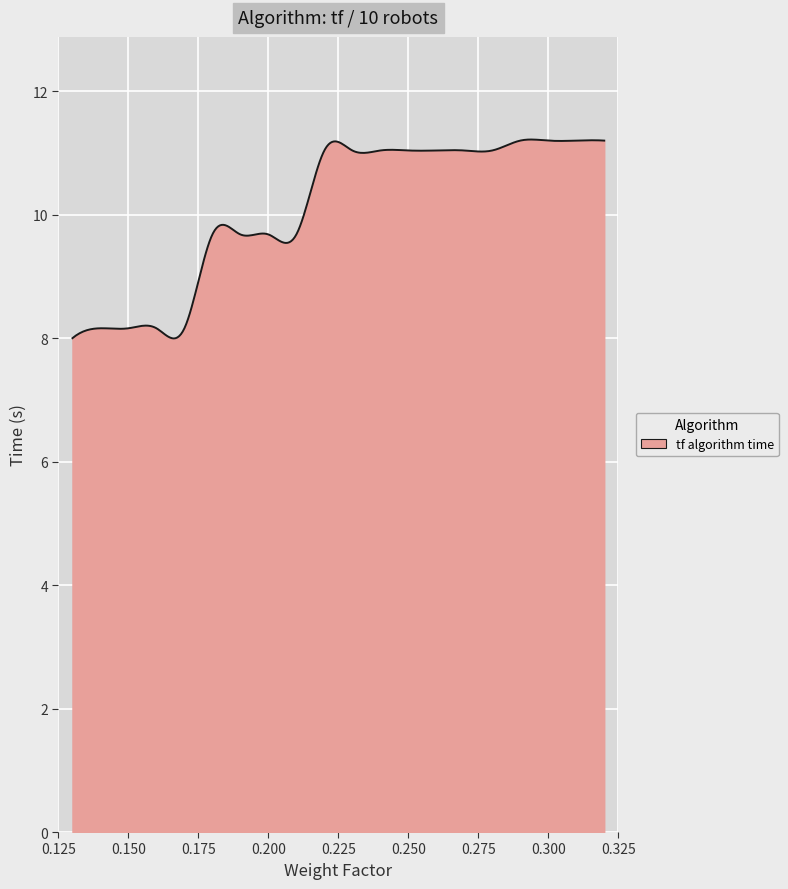

What is the greatest value displayed?

11.2